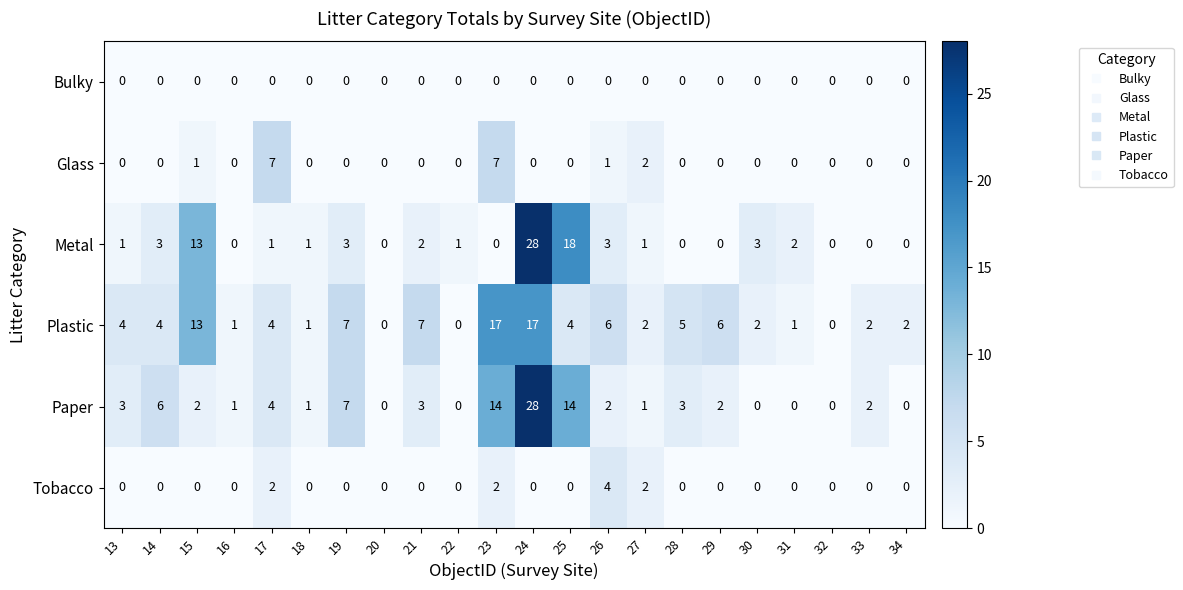

Which series changed the most between 31 and 34?

Metal